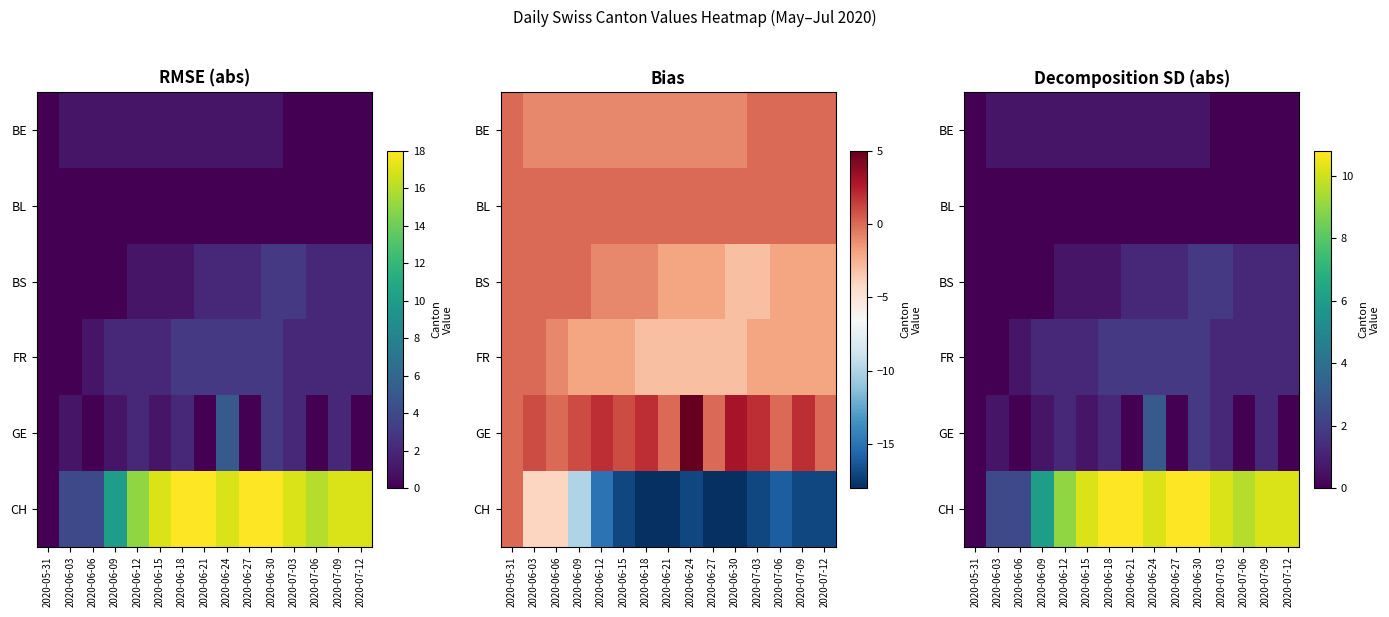

Is it true that GE equals 2.9 at 2020-06-30?

False